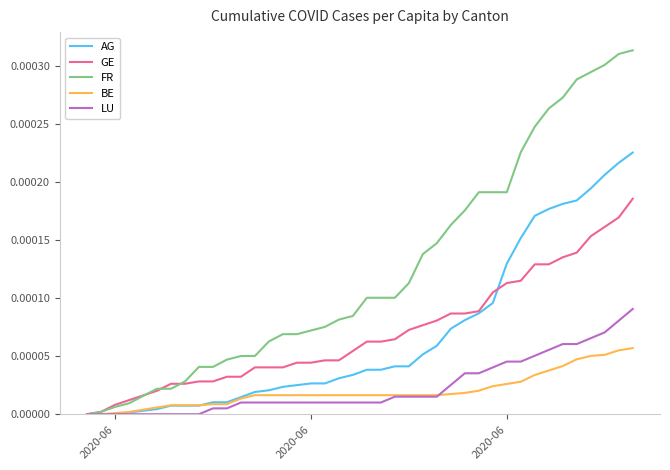

Rank the series by their maximum value, from lowest to highest.

BE, LU, GE, AG, FR